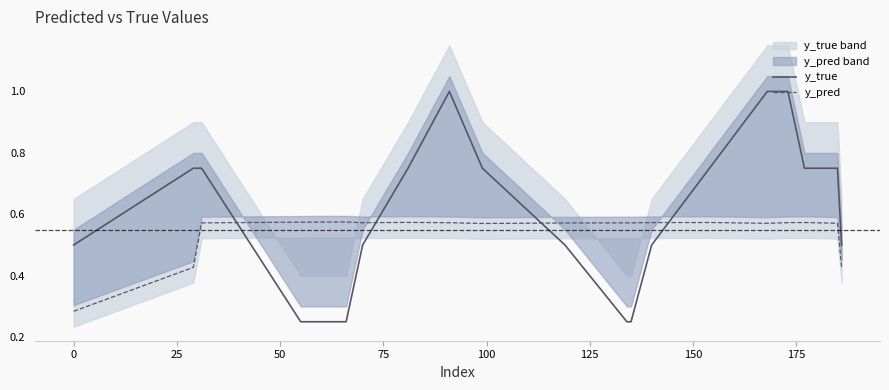

After their last crossing, which series has the higher values: y_pred or y_true?

y_true